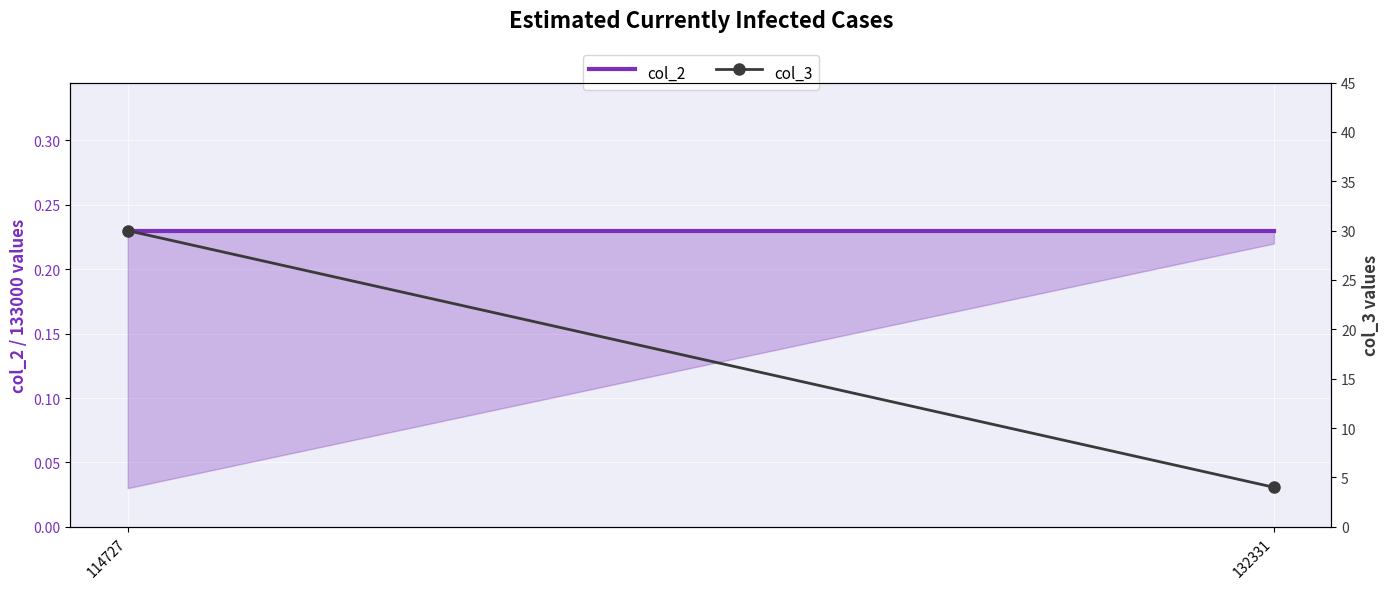

True or false: col_2 has a value of 0.1 at 114727.

False